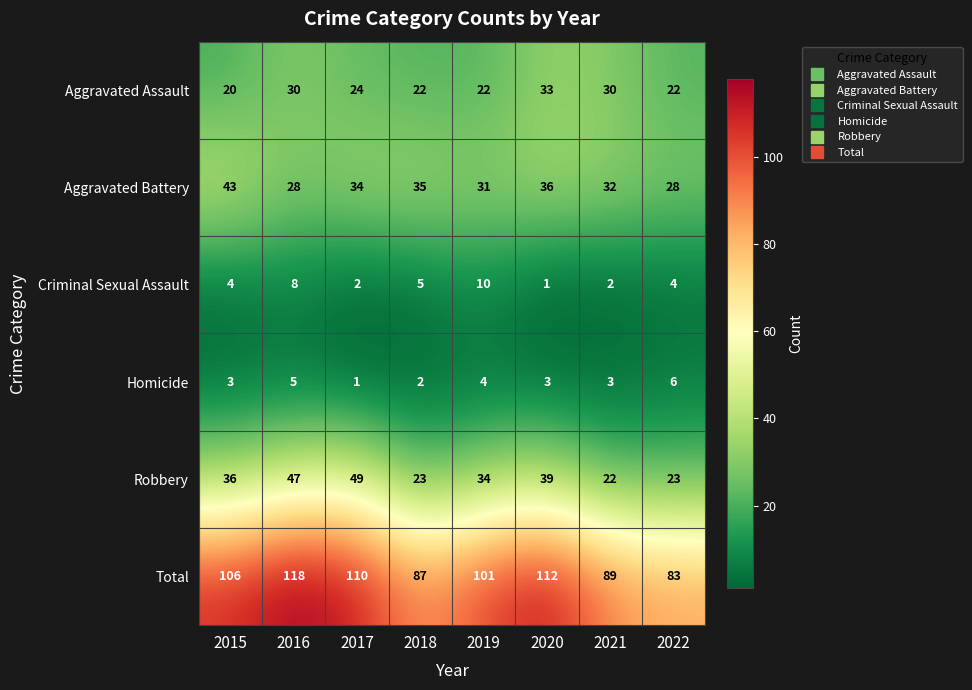

How many Criminal Sexual Assault values are between 2 and 8?

6